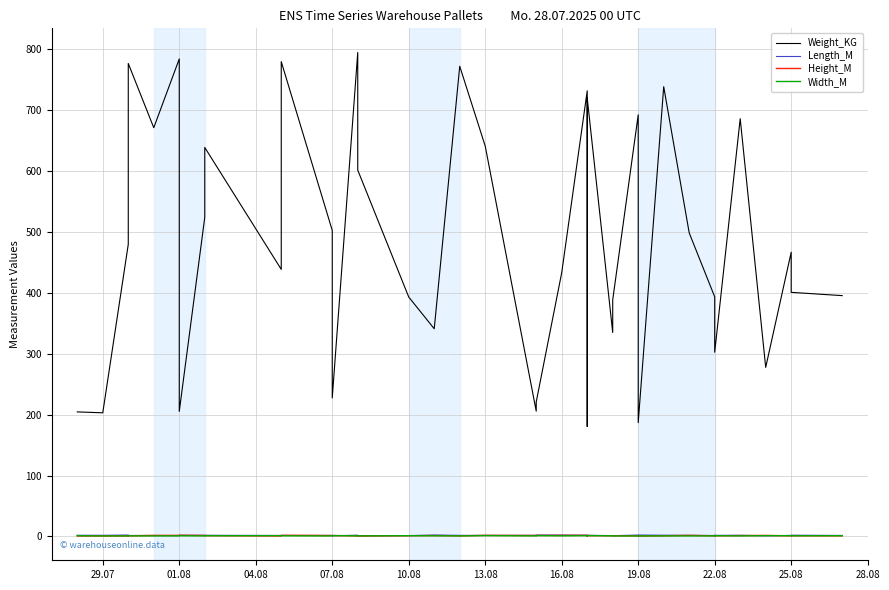

What is the highest value of the Width_M series?

1.4